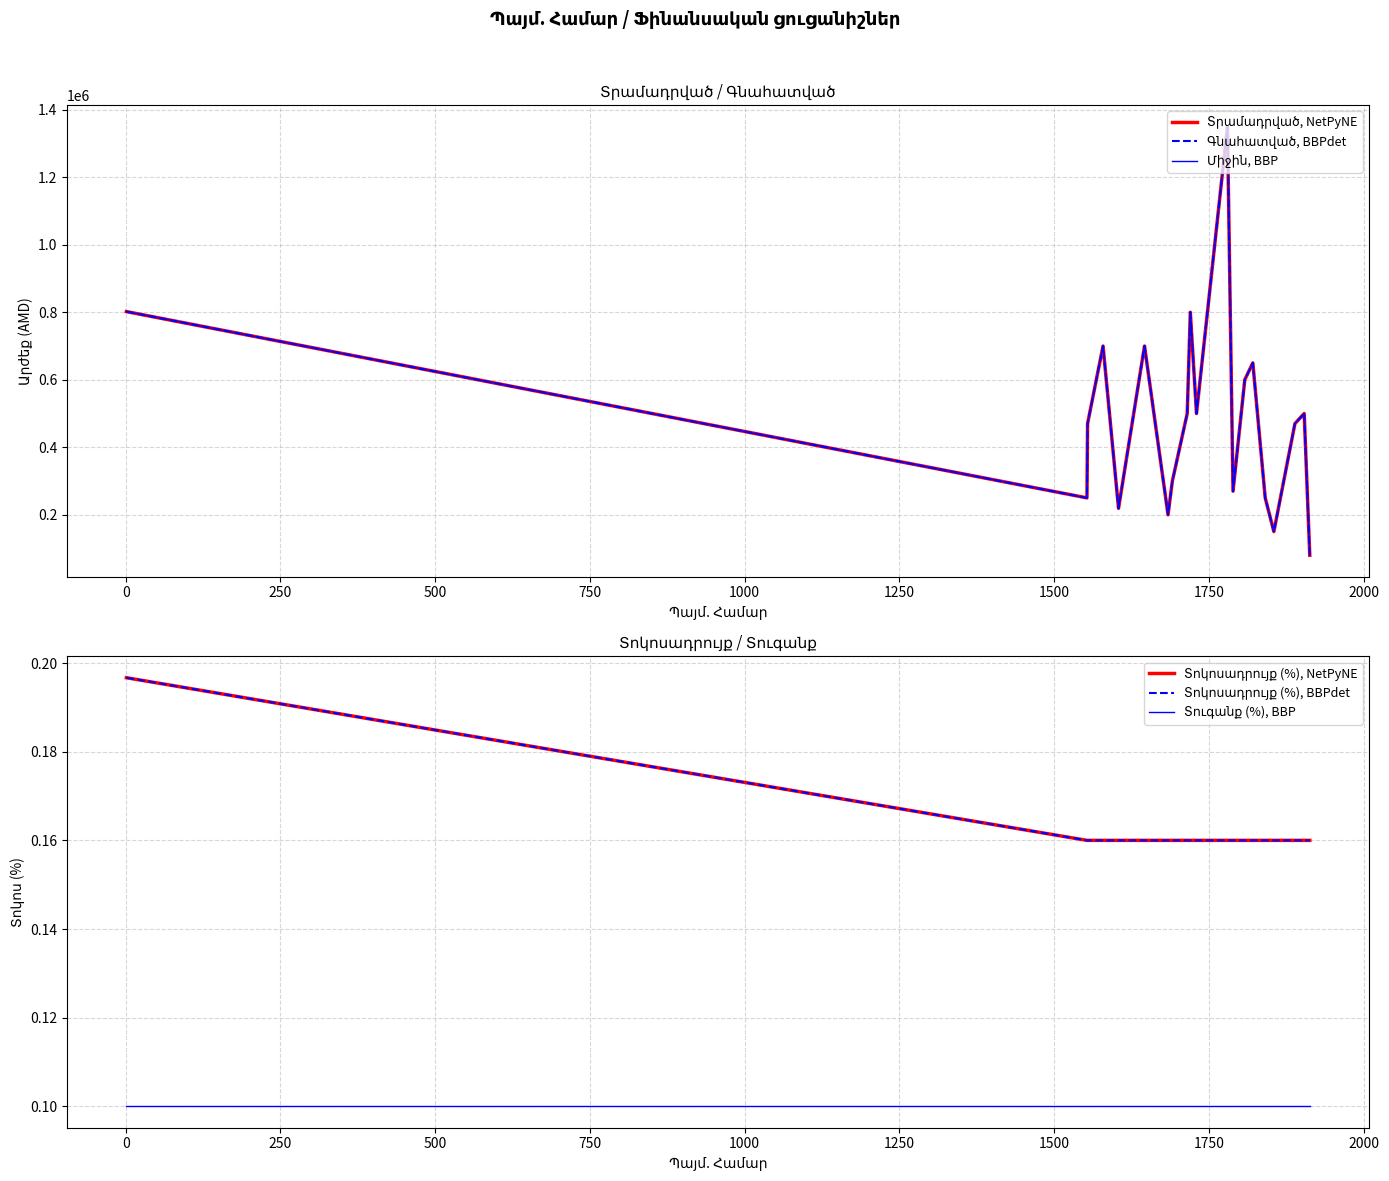

What are all the series names shown in the legend?

Տրամադրված, NetPyNE, Գնահատված, BBPdet, Միջին, BBP, Տոկոսադրույք (%), NetPyNE, Տոկոսադրույք (%), BBPdet, Տուգանք (%), BBP